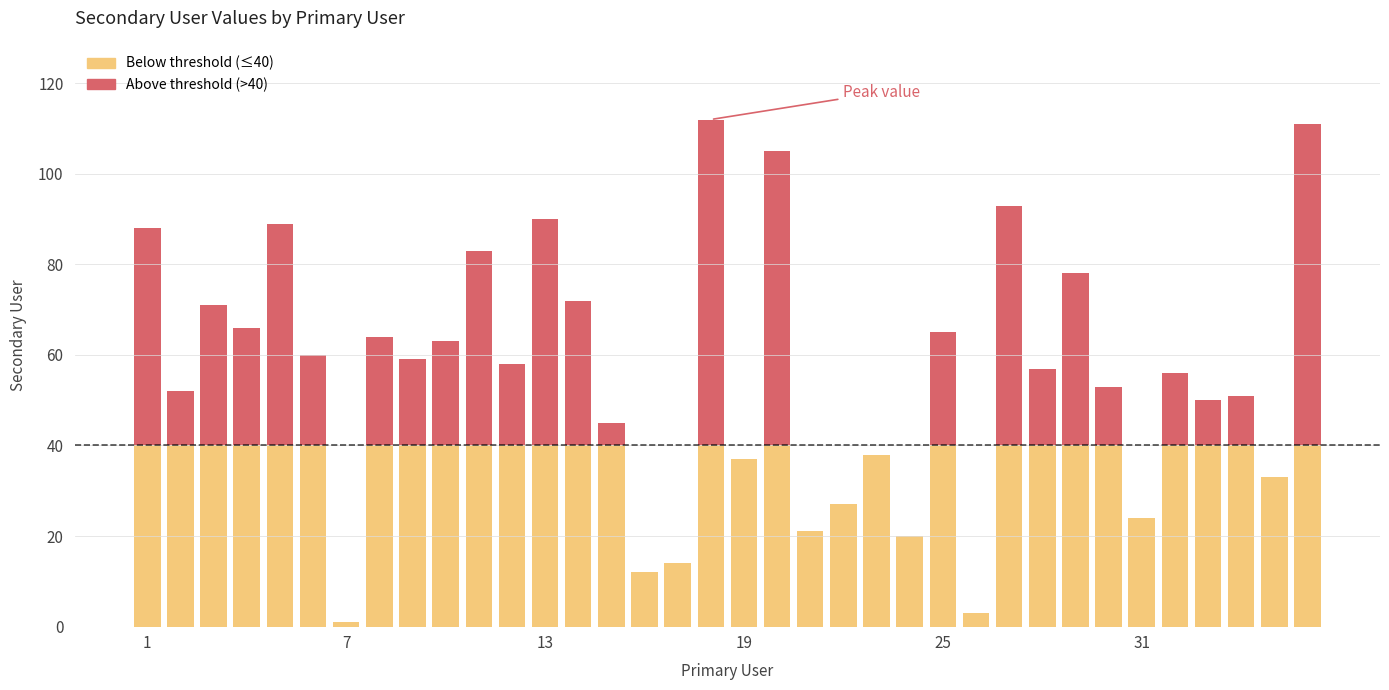

Does the chart contain stacked bars?

Yes